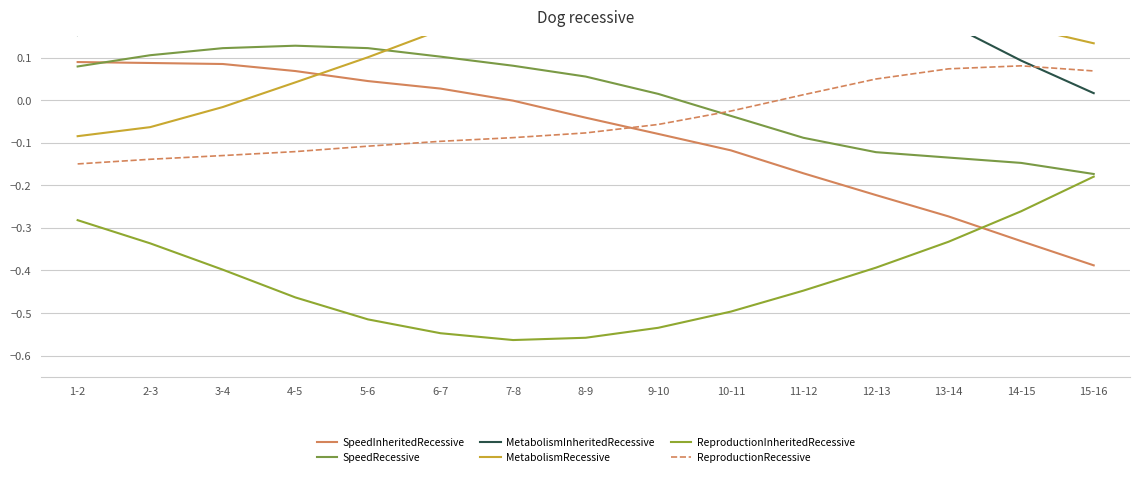

At which category is the sum across all series the highest?

8-9